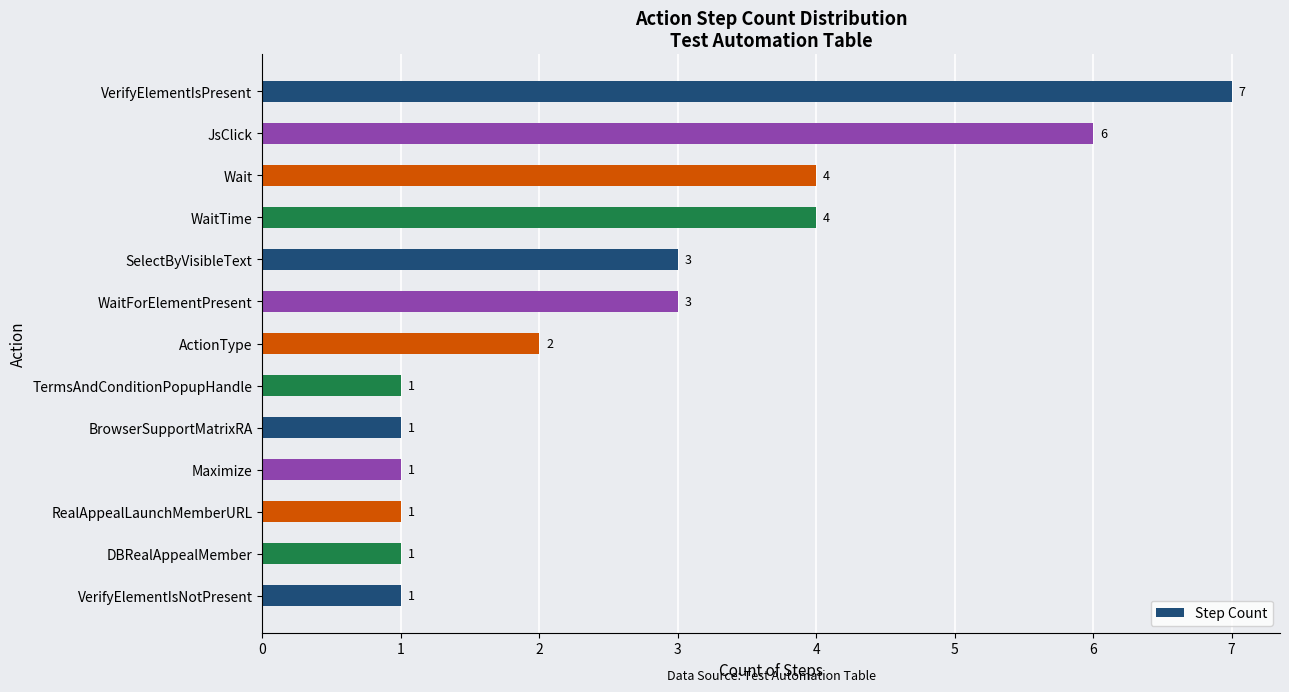

What is the maximum value shown in the chart?

7